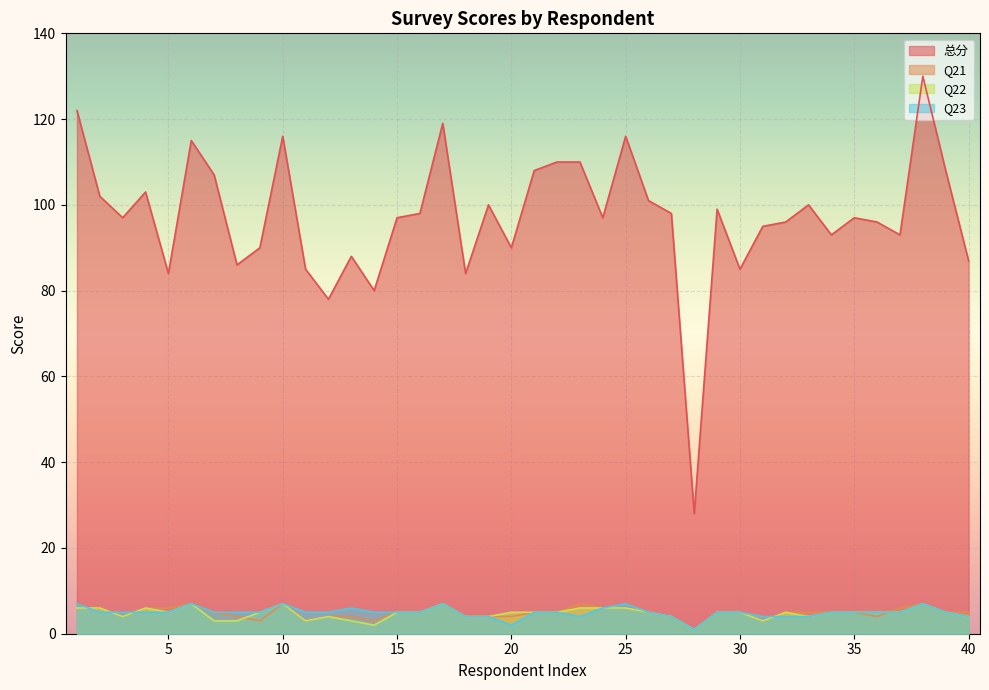

Rank the categories by Q23 value from highest to lowest.

1, 6, 10, 17, 25, 38, 13, 24, 2, 3, 4, 5, 7, 8, 9, 11, 12, 14, 15, 16, 21, 22, 26, 29, 30, 34, 35, 36, 37, 39, 18, 19, 23, 27, 31, 32, 33, 40, 20, 28